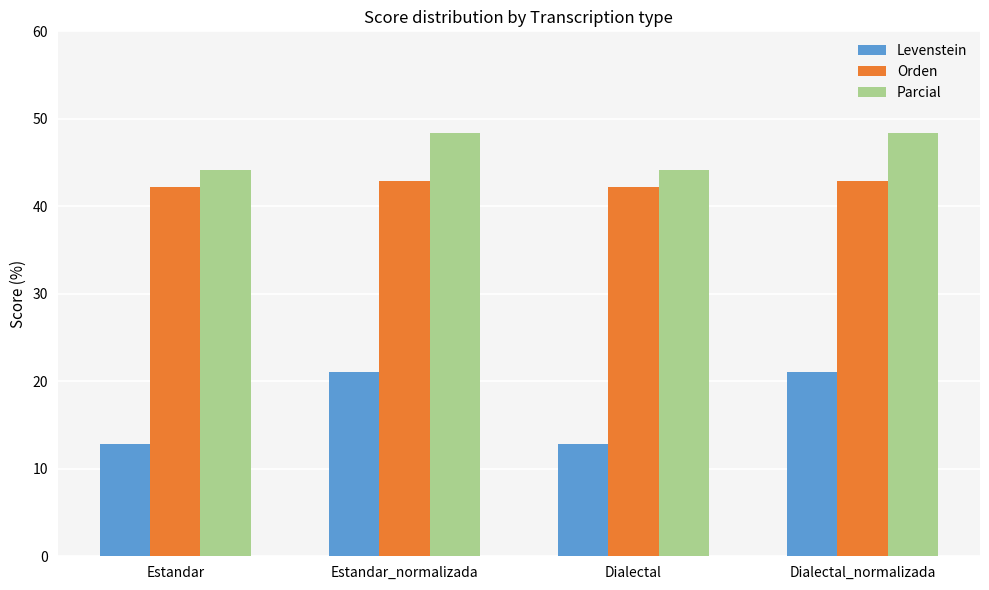

The Parcial series shows 48.4 at Dialectal_normalizada. True or false?

True